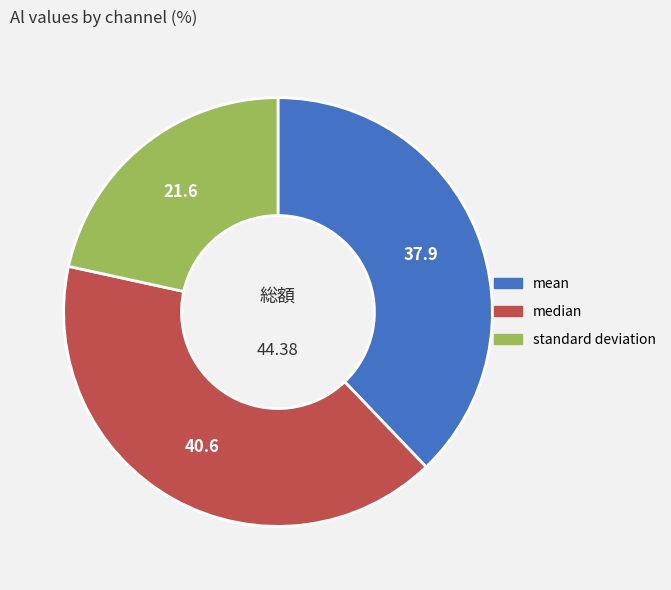

Combined, do median and mean account for over 50%?

Yes